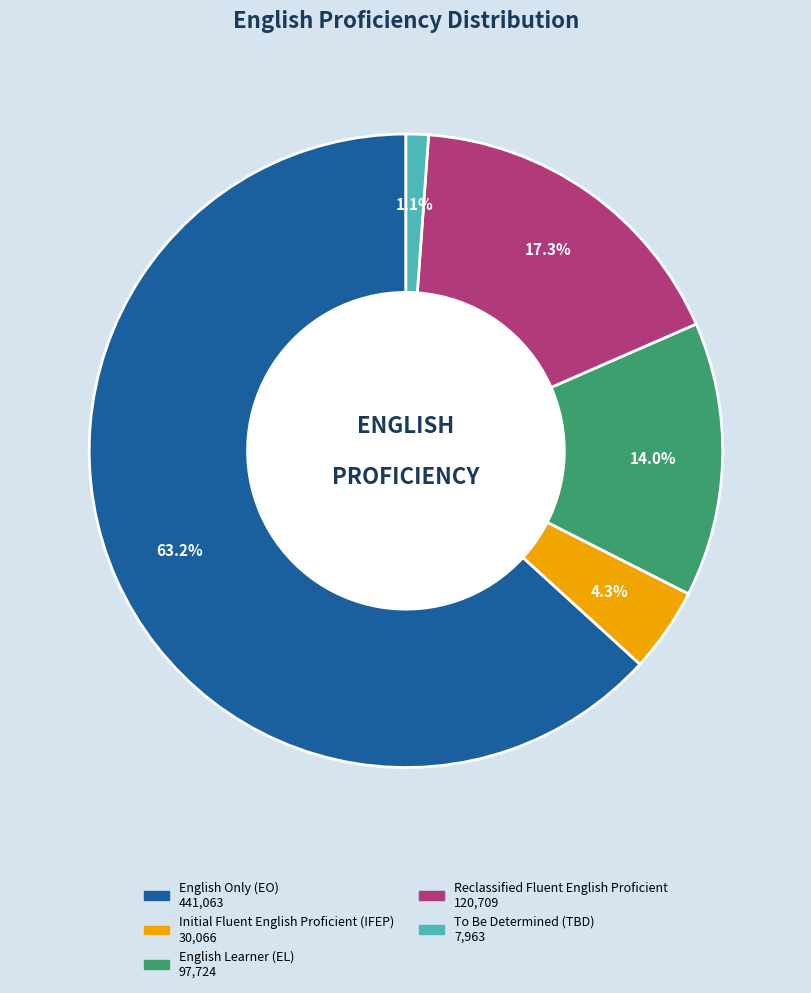

Does any single category account for the majority?

Yes